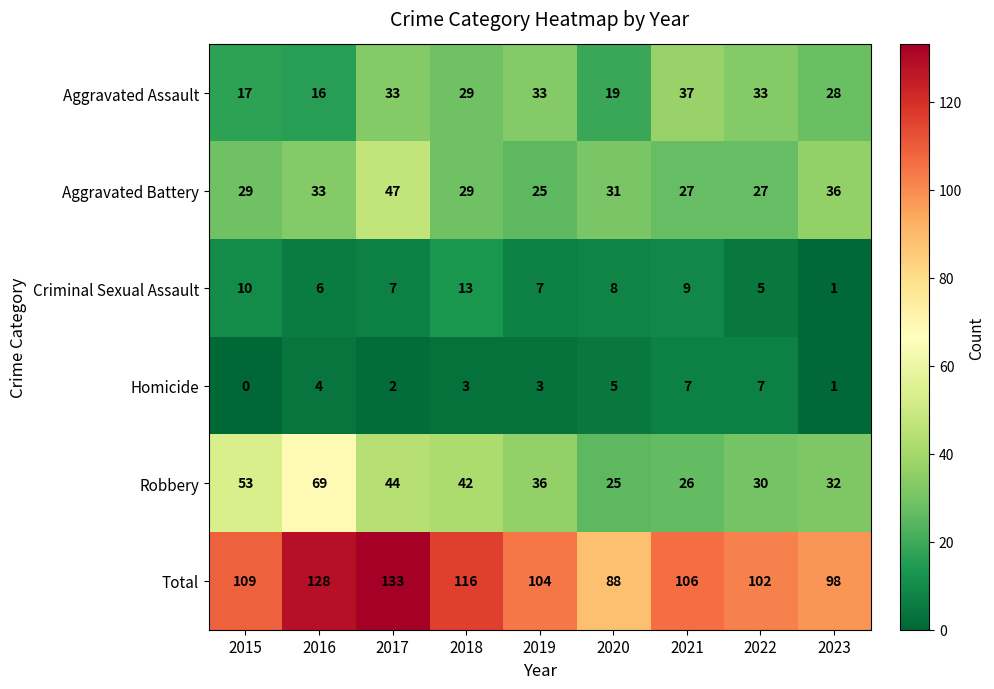

List the series in order of their peak value, highest first.

Total, Robbery, Aggravated Battery, Aggravated Assault, Criminal Sexual Assault, Homicide